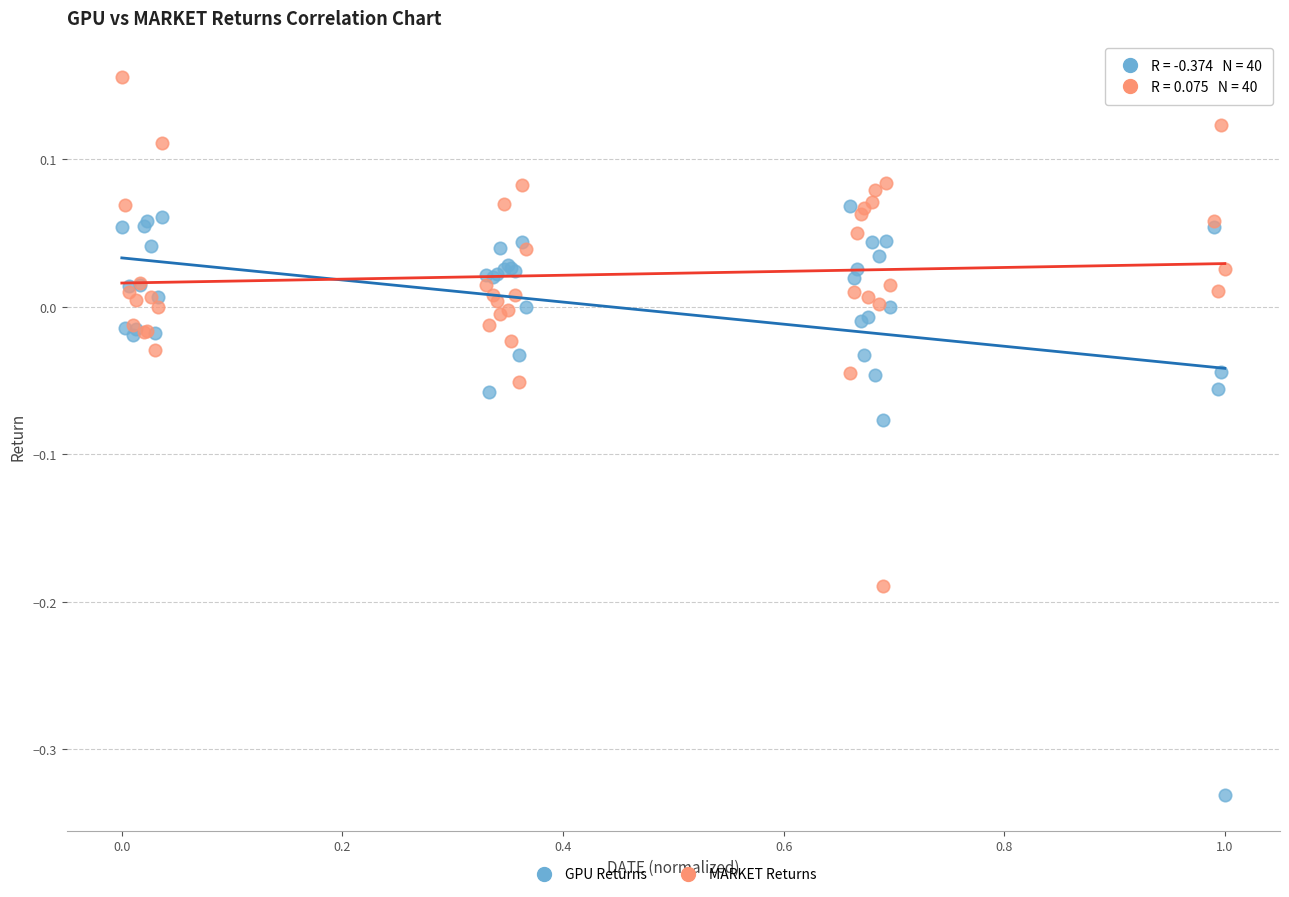

Which series has the widest spread of Y values?

GPU Returns